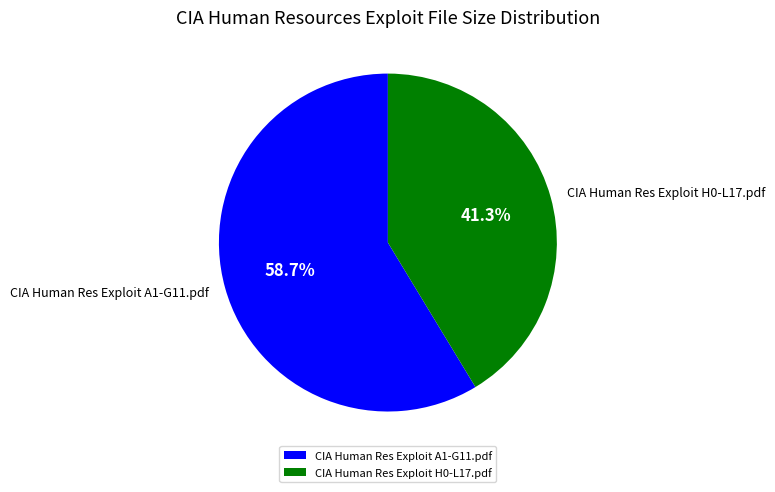

True or false: CIA Human Res Exploit H0-L17.pdf accounts for 53% of the total.

False